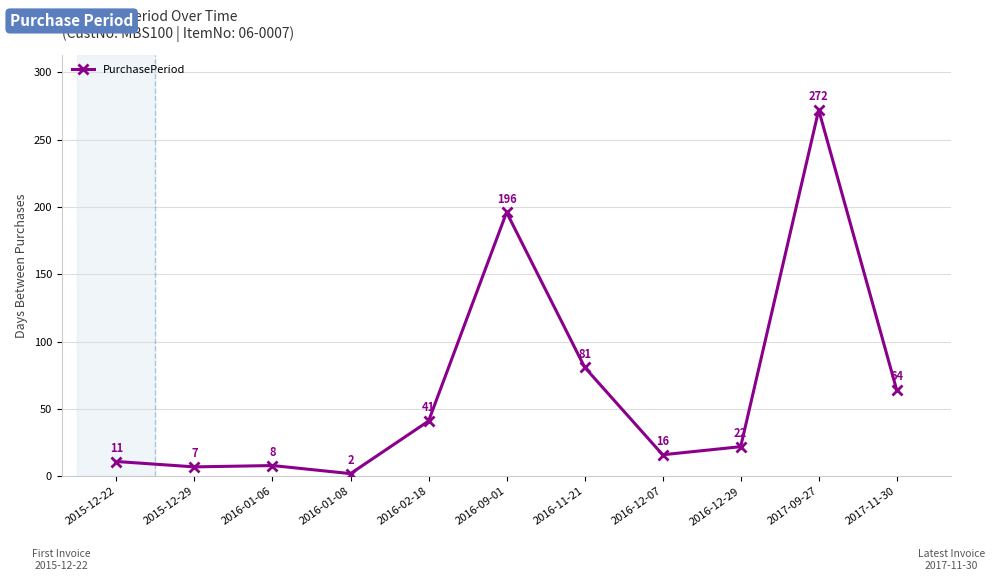

What is the maximum value shown in the chart?

272